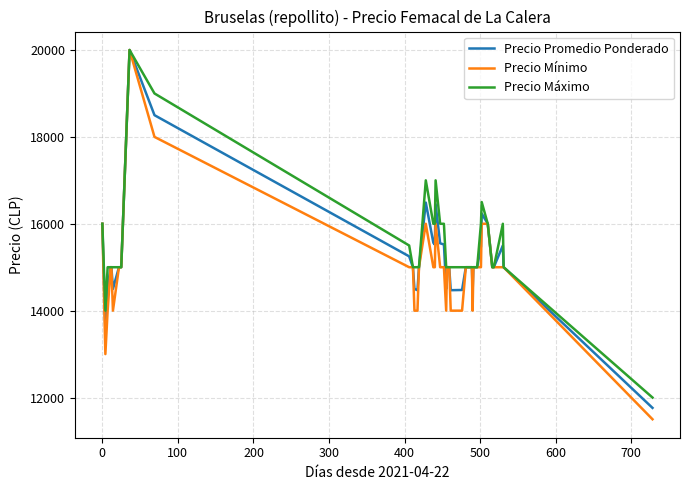

What is the minimum value shown in the chart?

11500